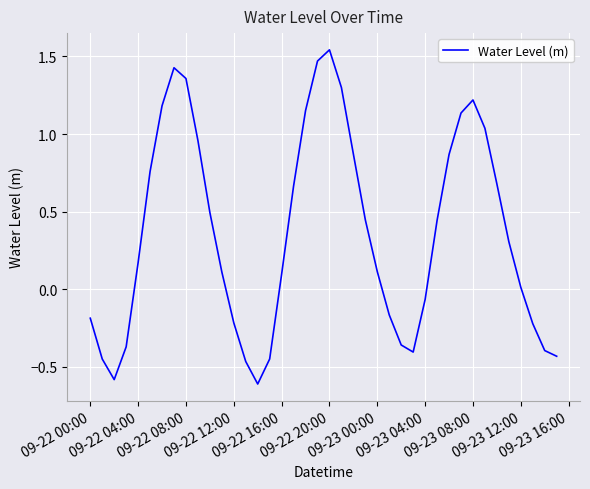

Count the number of data series in this chart.

1